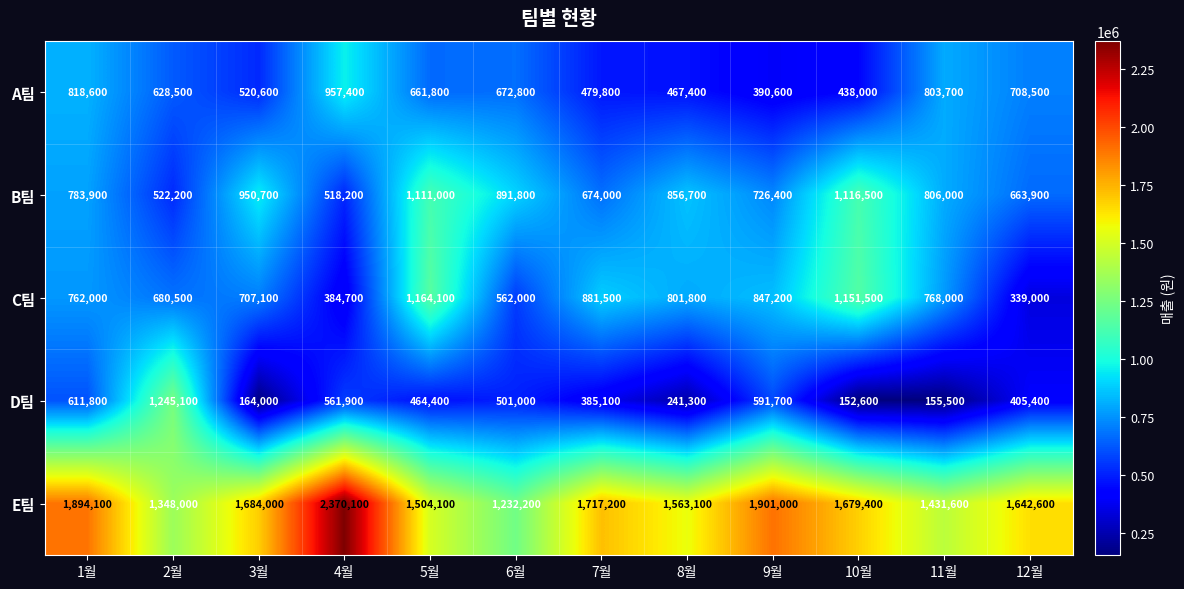

At which label is B팀 closest to 817350?

11월